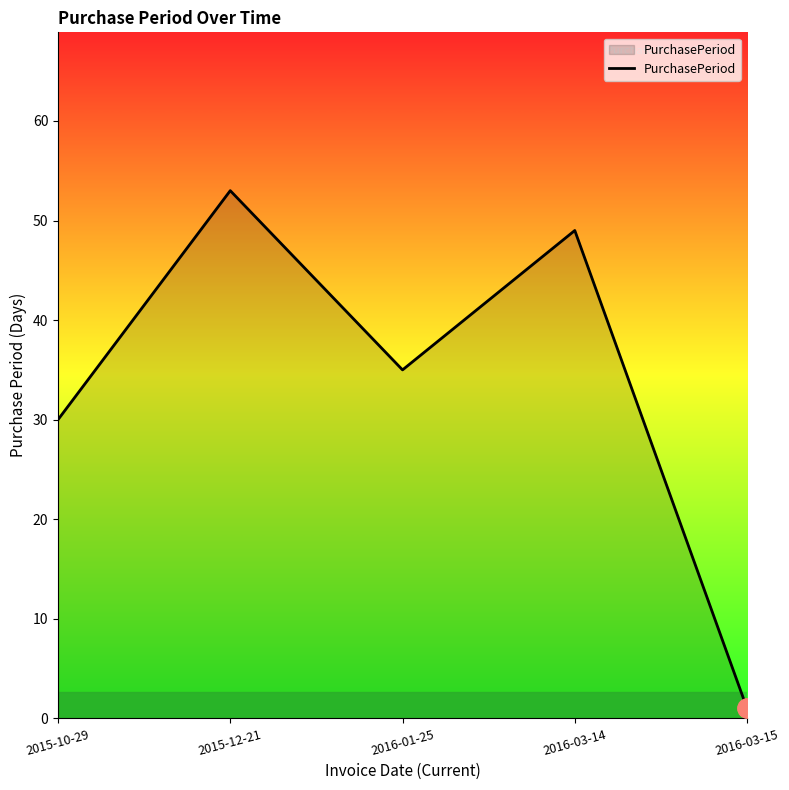

What is the greatest value displayed?

53